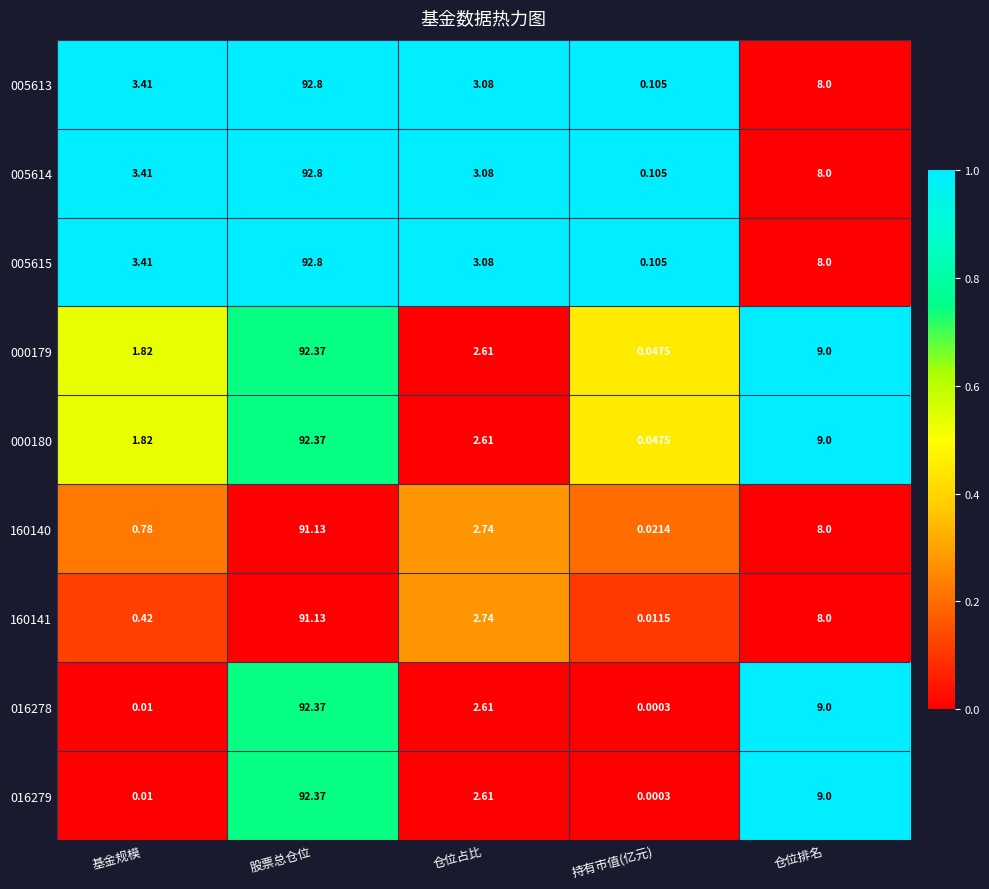

Which label corresponds to the largest value in the chart?

股票总仓位